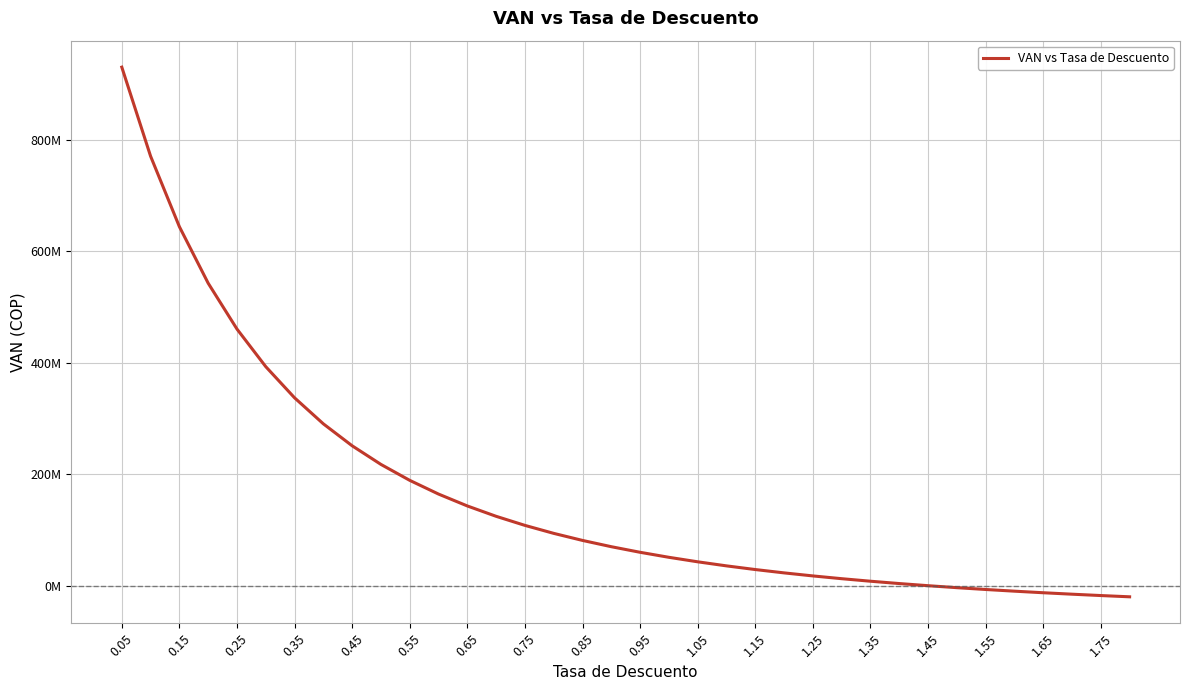

Is this an area chart (filled region under the line)?

No